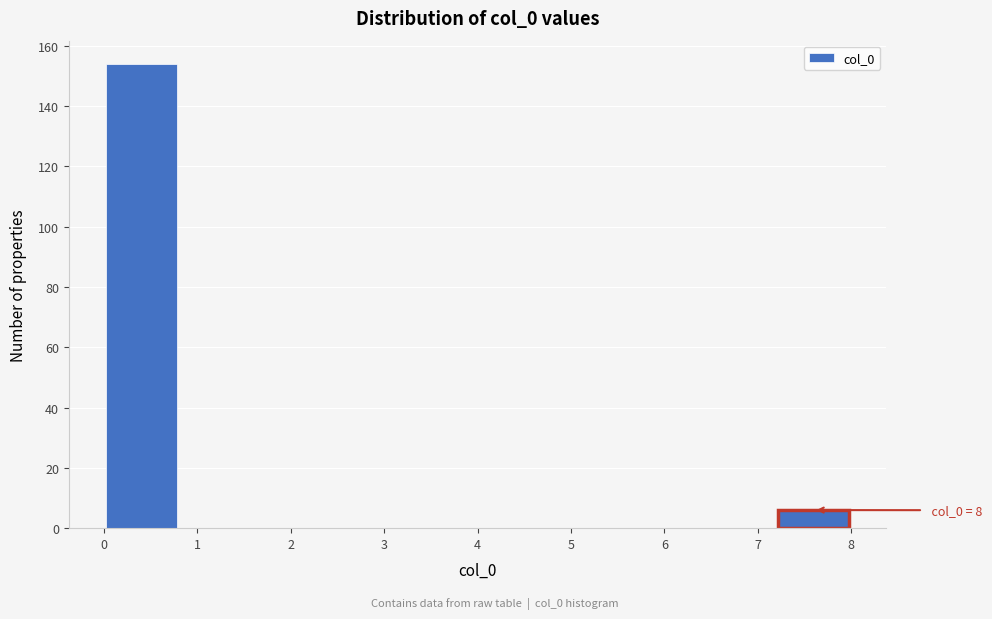

Over which range of the x-axis is the bar tallest?

0.0 to 0.8